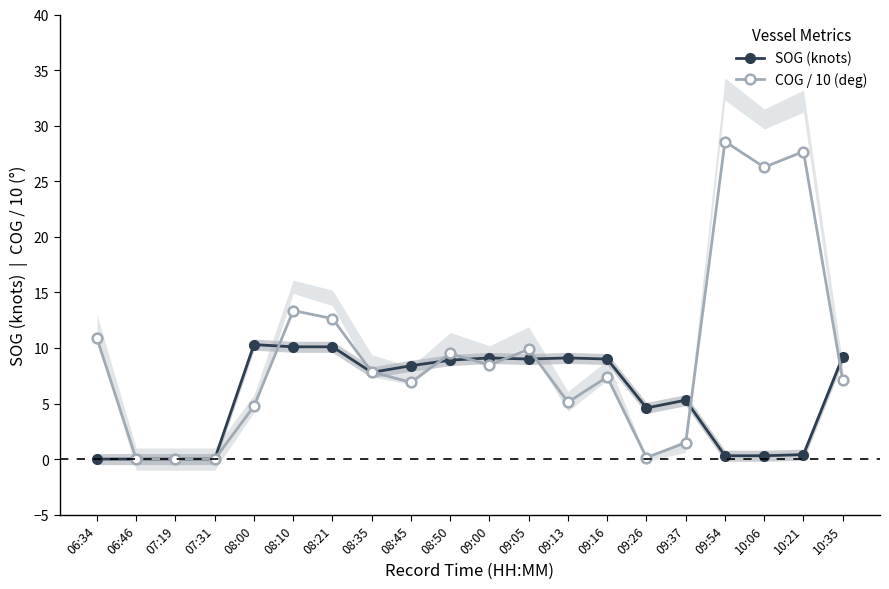

What is the difference between the second highest and second lowest values in the SOG (knots) series?

10.1